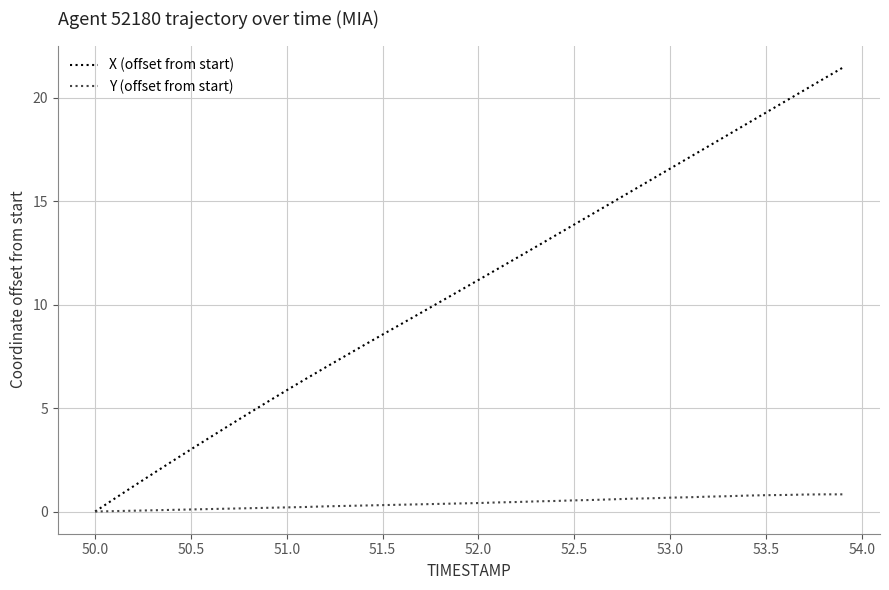

Which series has the largest range (max minus min)?

X (offset from start)